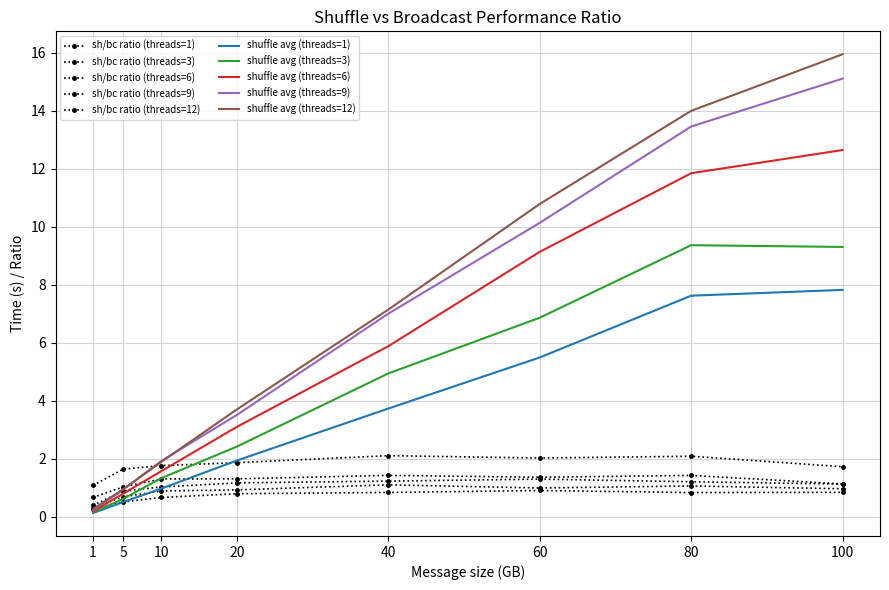

Which series has the largest range (max minus min)?

shuffle_avg